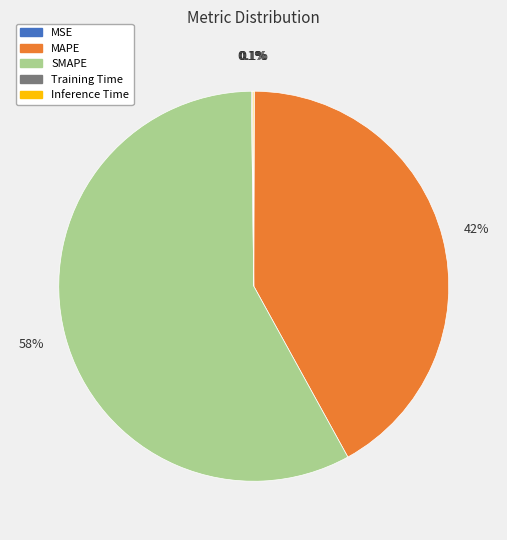

True or false: MAPE accounts for 42% of the total.

True